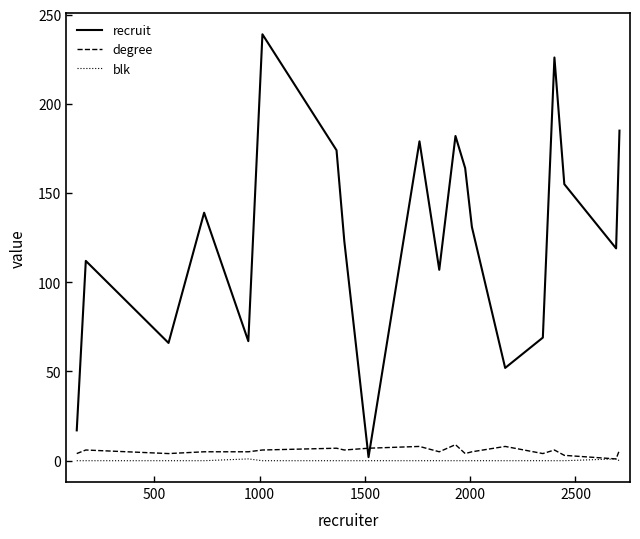

What is the highest value of the blk series?

1